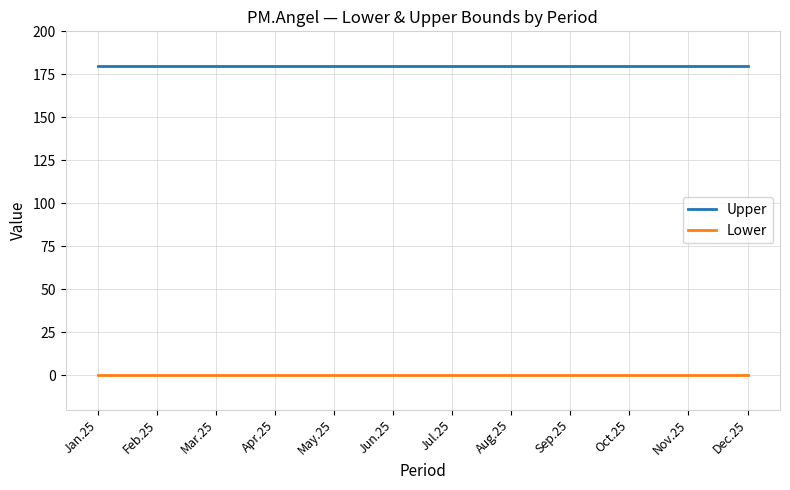

Reading left to right, list all the values displayed in this chart.

Upper: Jan.25=180	Feb.25=180	Mar.25=180	Apr.25=180	May.25=180	Jun.25=180	Jul.25=180	Aug.25=180	Sep.25=180	Oct.25=180	Nov.25=180	Dec.25=180
Lower: Jan.25=0	Feb.25=0	Mar.25=0	Apr.25=0	May.25=0	Jun.25=0	Jul.25=0	Aug.25=0	Sep.25=0	Oct.25=0	Nov.25=0	Dec.25=0